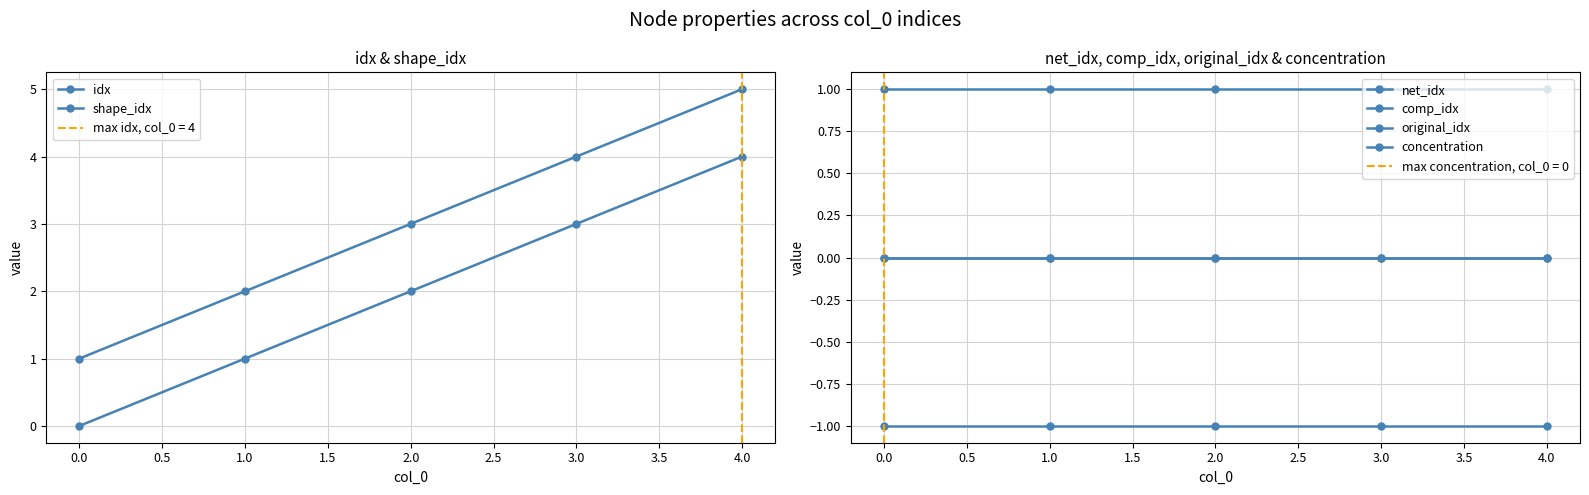

How many lines are shown in the chart?

6